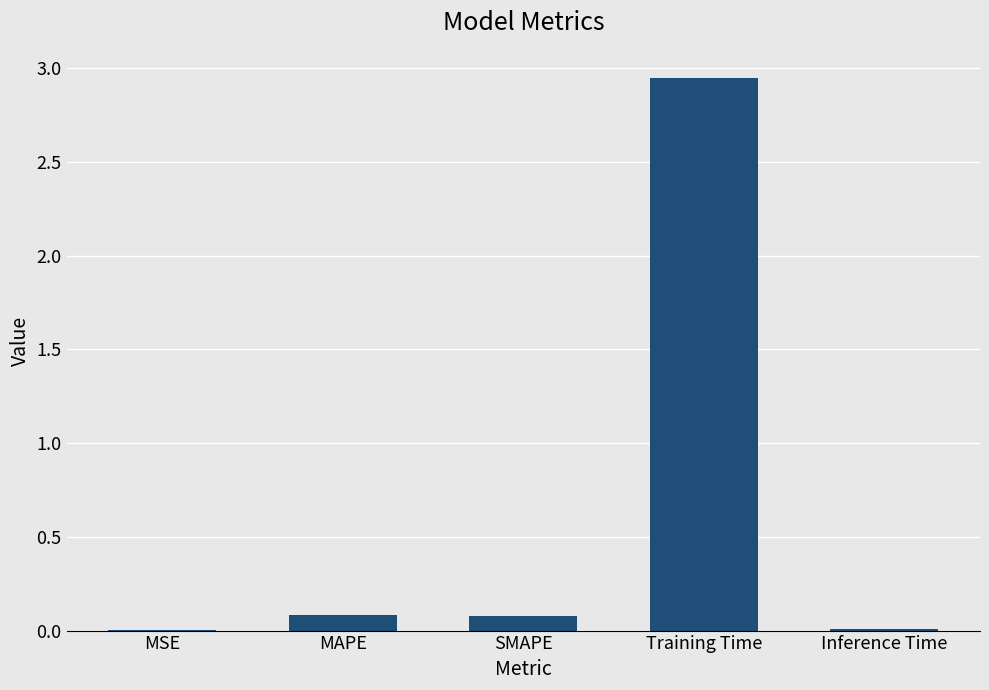

What is the sum of all values?

3.1